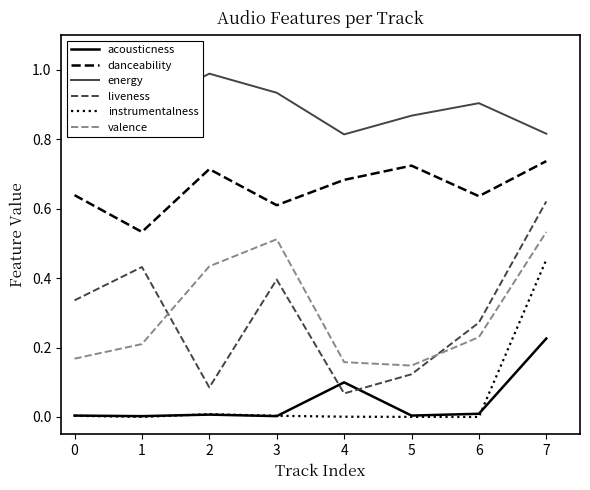

Rank the series by their maximum value, from lowest to highest.

acousticness, instrumentalness, valence, liveness, danceability, energy